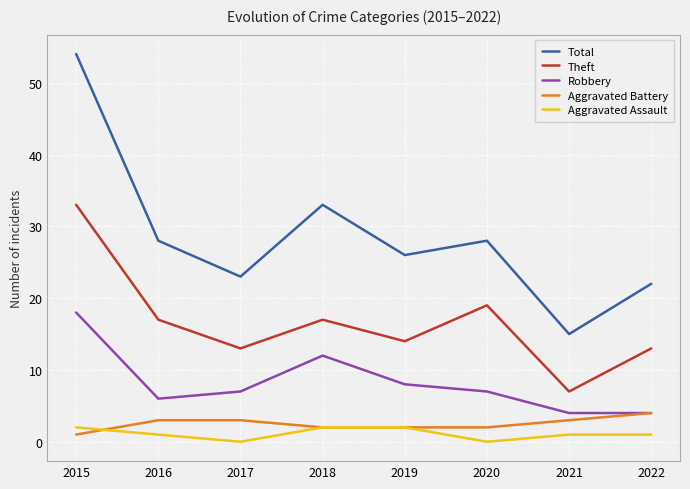

Reading right to left, extract all data points from this chart.

Total: 22	15	28	26	33	23	28	54
Theft: 13	7	19	14	17	13	17	33
Robbery: 4	4	7	8	12	7	6	18
Aggravated Battery: 4	3	2	2	2	3	3	1
Aggravated Assault: 1	1	0	2	2	0	1	2